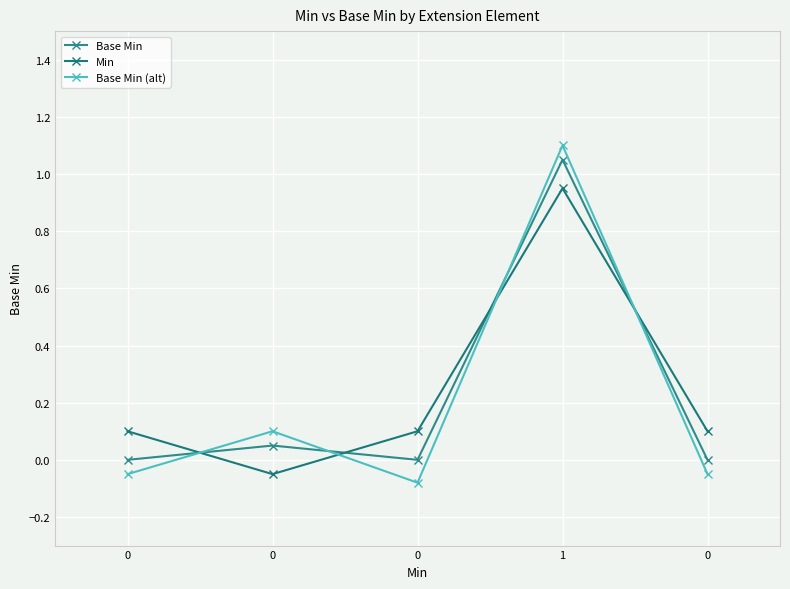

What is the sum of all Min values?

1.2